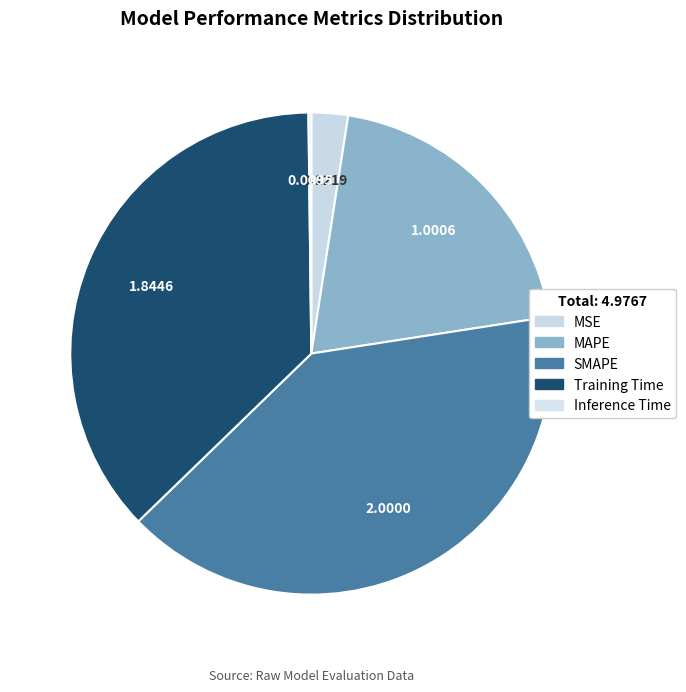

Is it true that Inference Time is 0% of the pie?

True